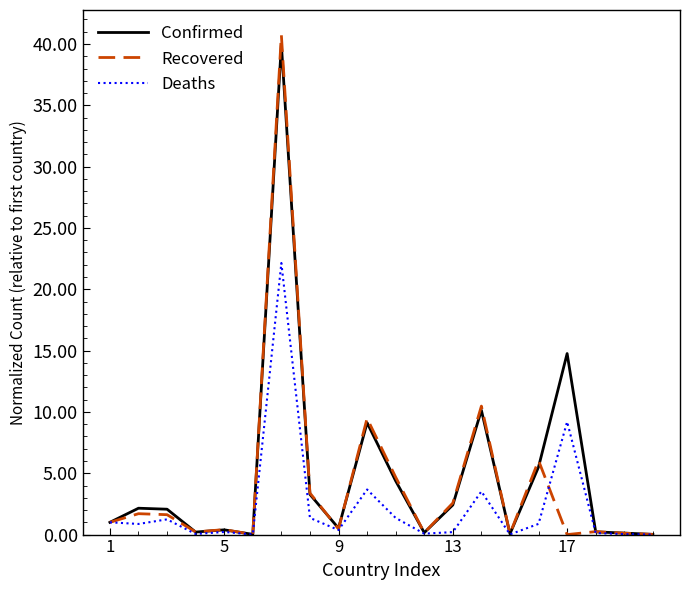

Which series has the largest range (max minus min)?

Recovered